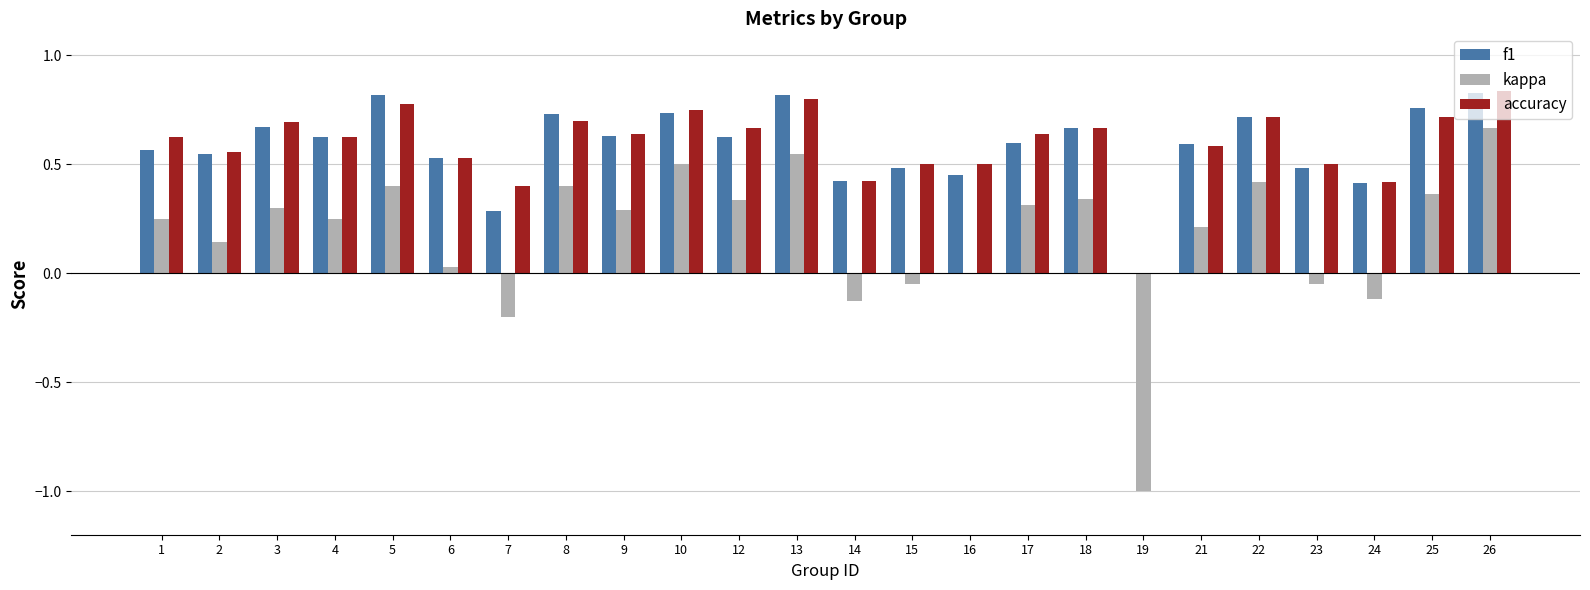

The accuracy series shows 0.7 at 8. True or false?

True